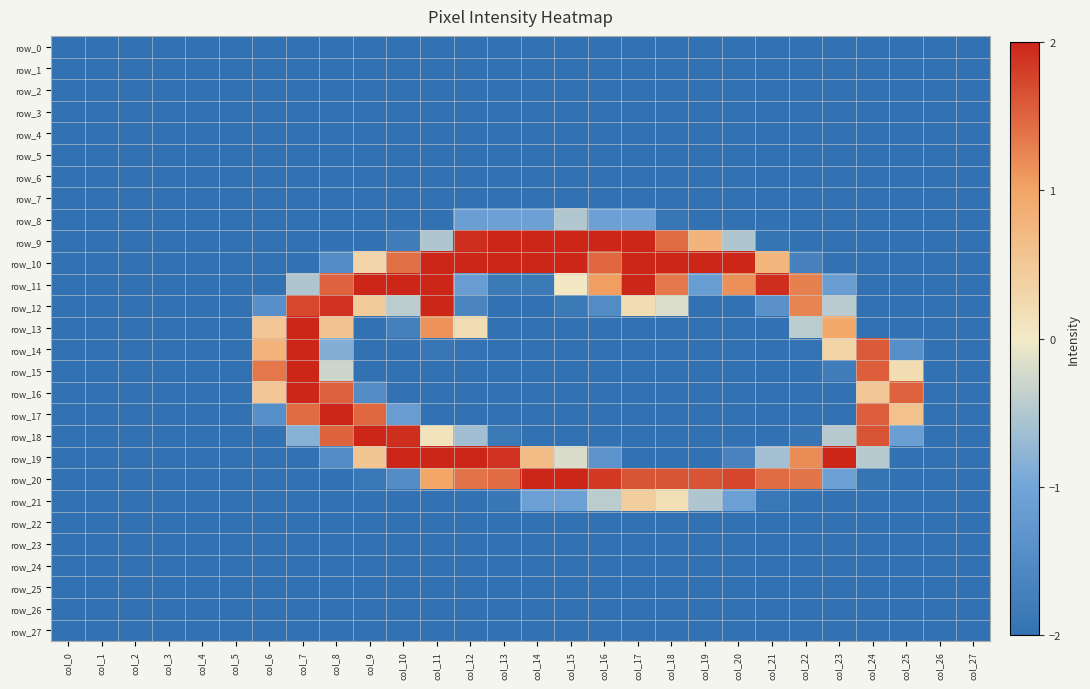

What is the maximum value for row_21?

0.4